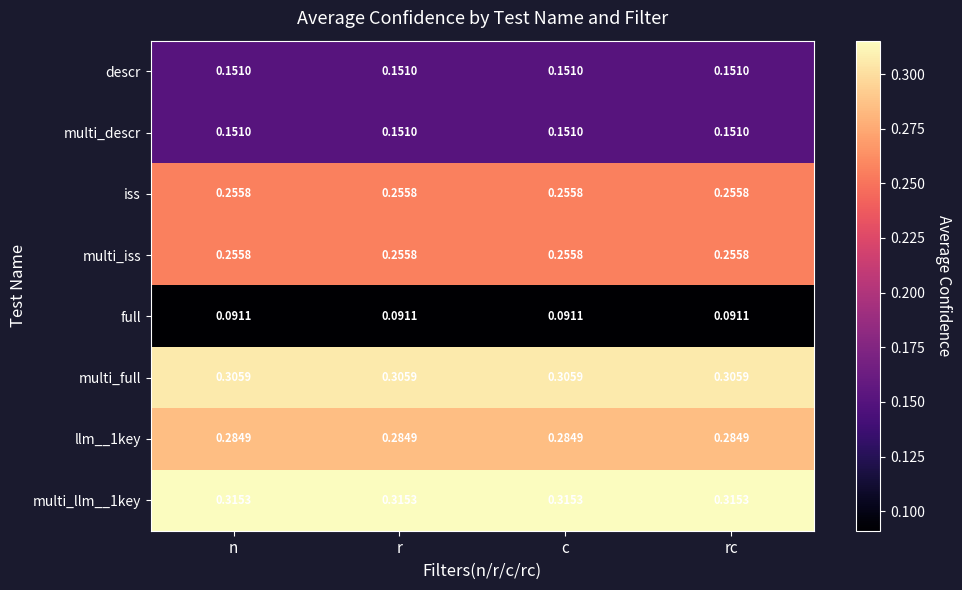

Is the value of multi_full at rc greater than the value of iss at r?

Yes